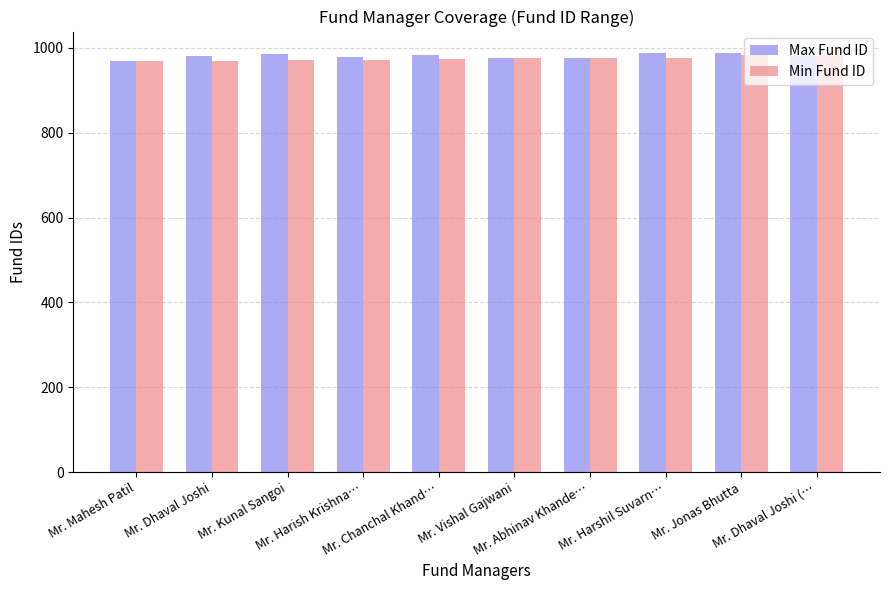

What is the lowest value of the Max Fund ID series?

970